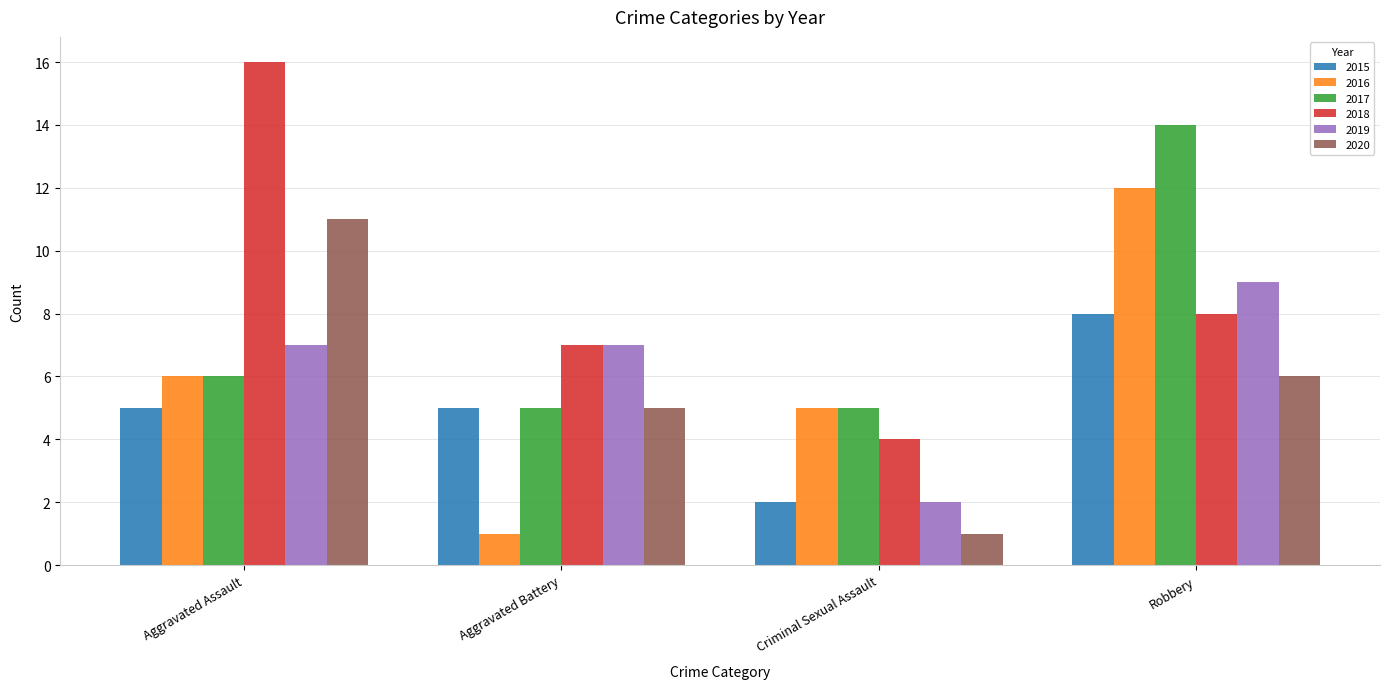

How many bars are there in total?

24